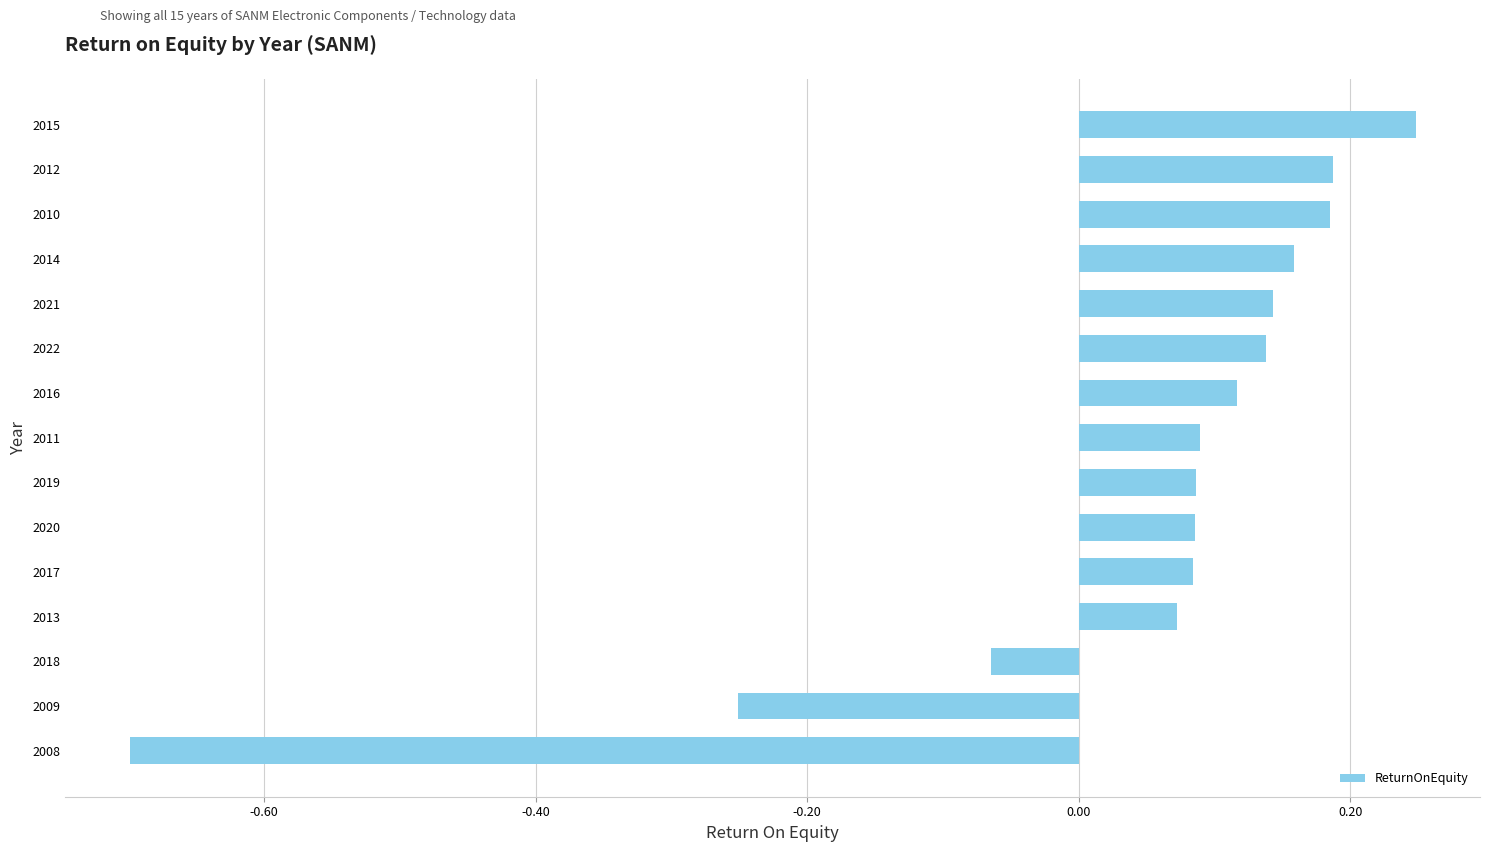

How many distinct data groups are displayed?

1